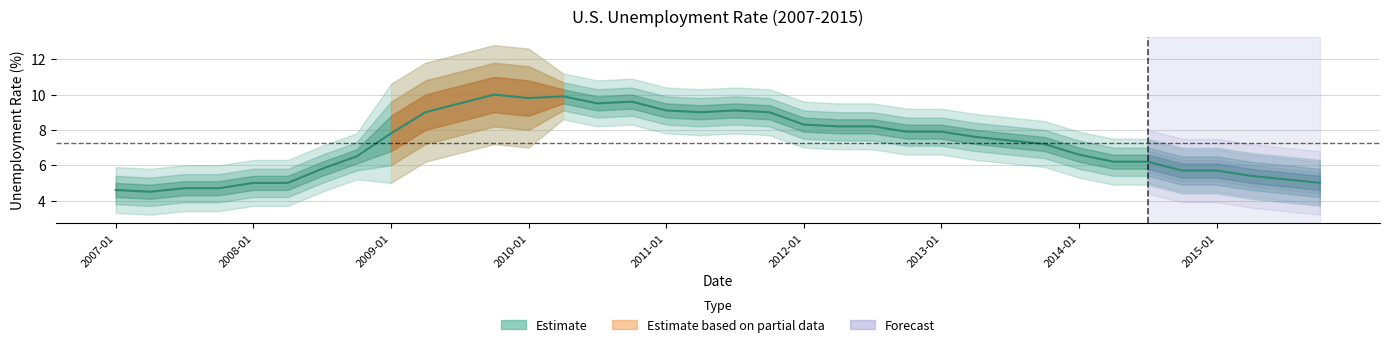

True or false: the data shows 9.5 at 2009-07.

True